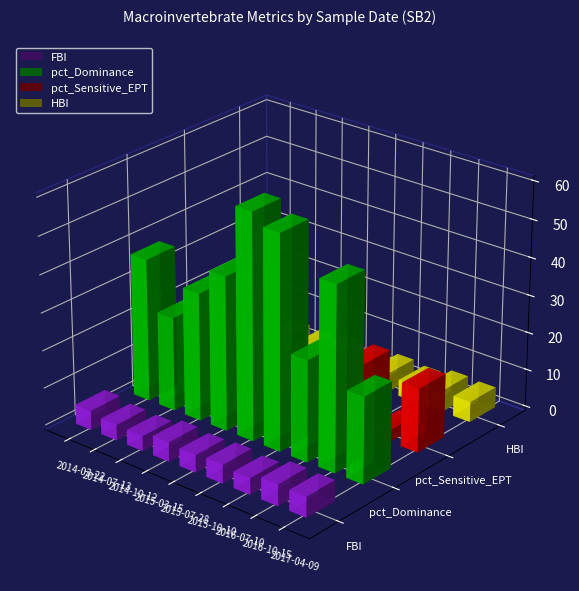

What is the average value of the pct_Sensitive_EPT series?

13.0